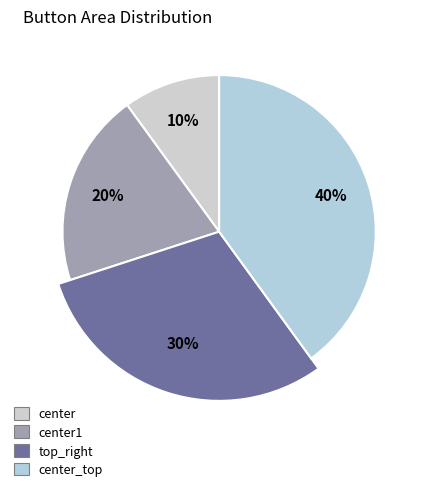

How many slices are in this pie chart?

4